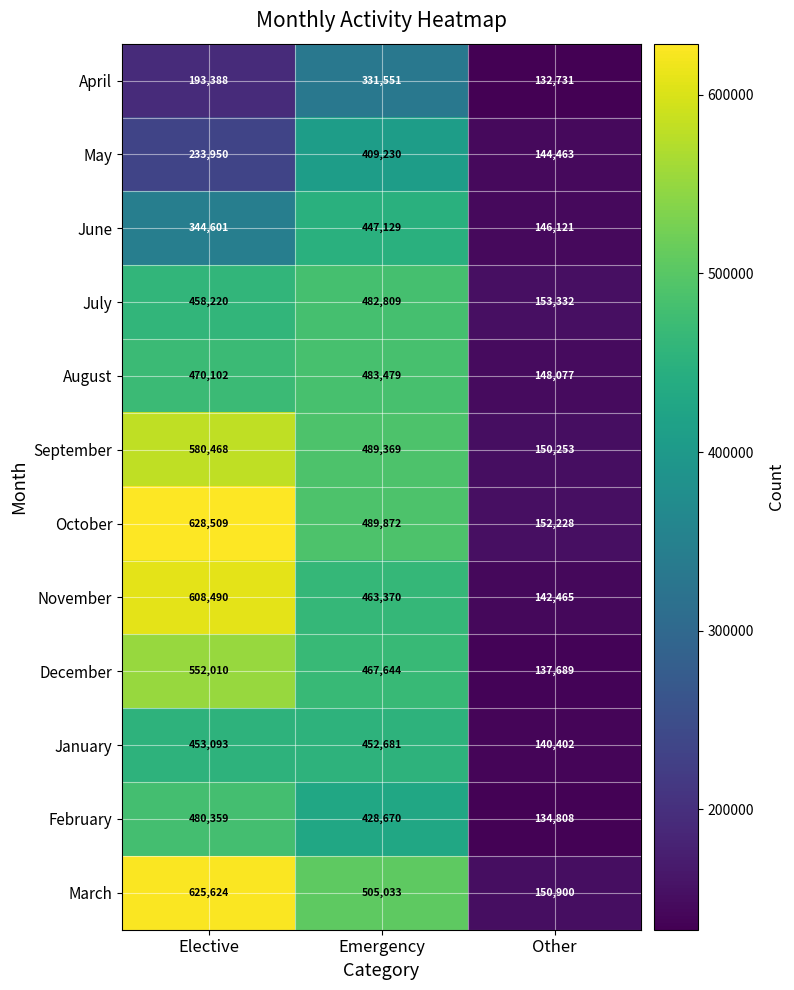

How many data points does each series have?

3